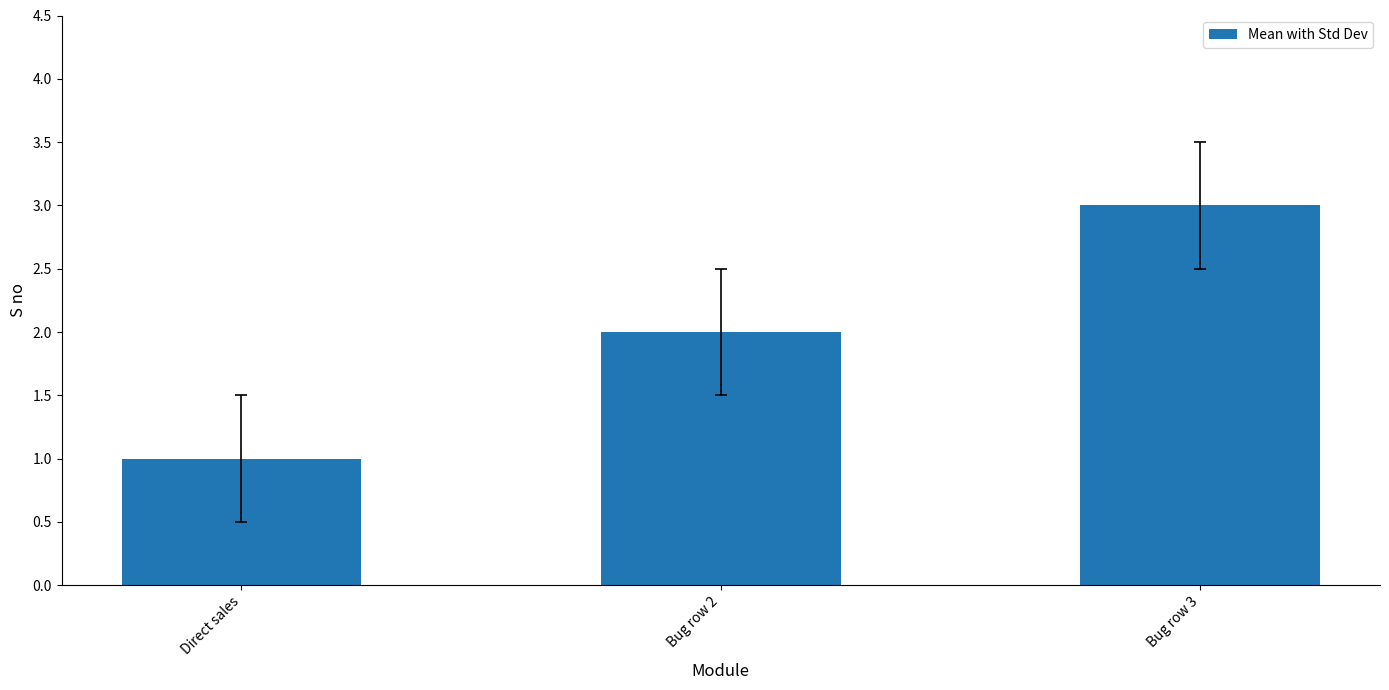

What is the ratio of the value at Bug row 2 to the value at Bug row 3?

0.7